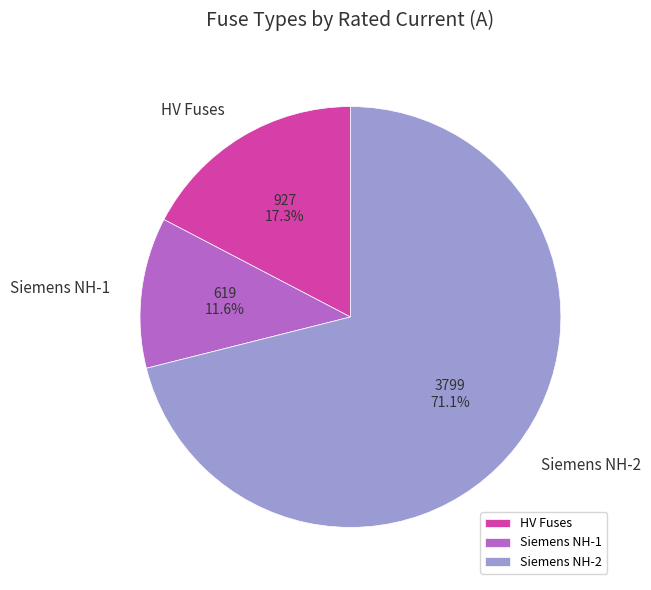

What is the largest slice in the pie chart?

Siemens NH-2